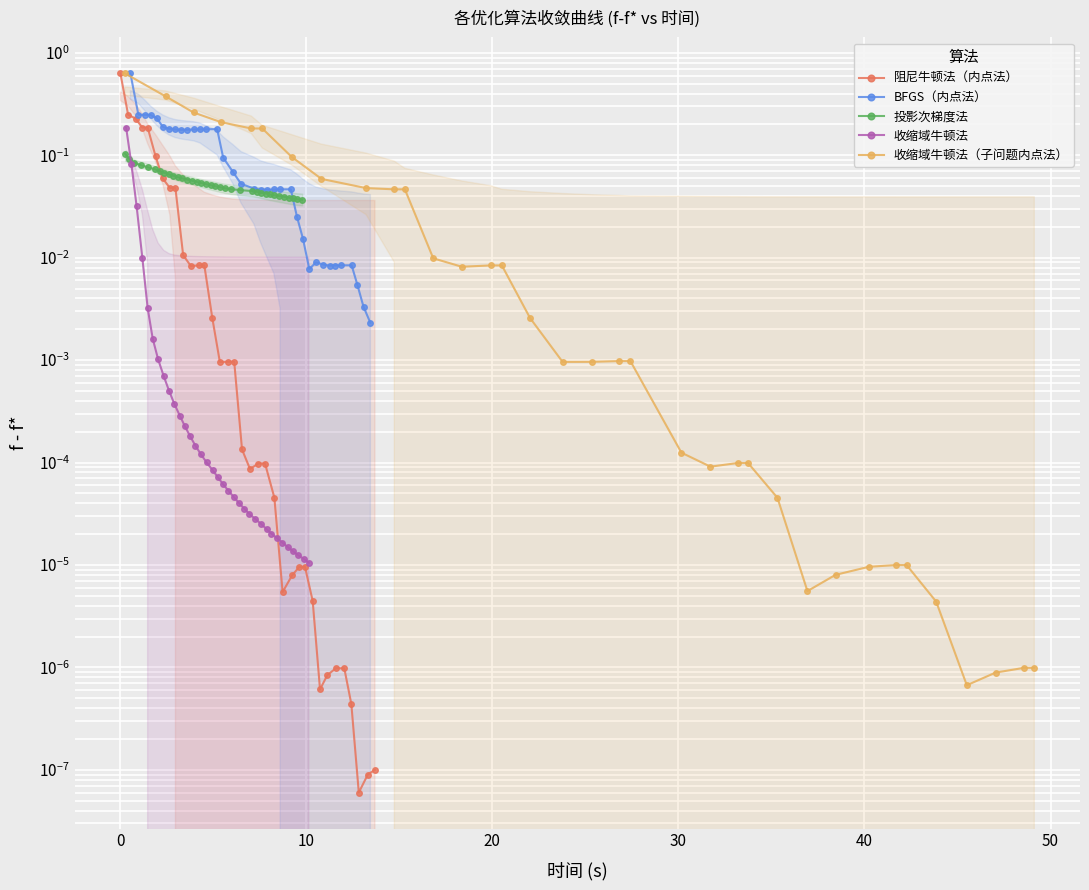

What are all the series names shown in the legend?

阻尼牛顿法（内点法）, BFGS（内点法）, 投影次梯度法, 收缩域牛顿法, 收缩域牛顿法（子问题内点法）